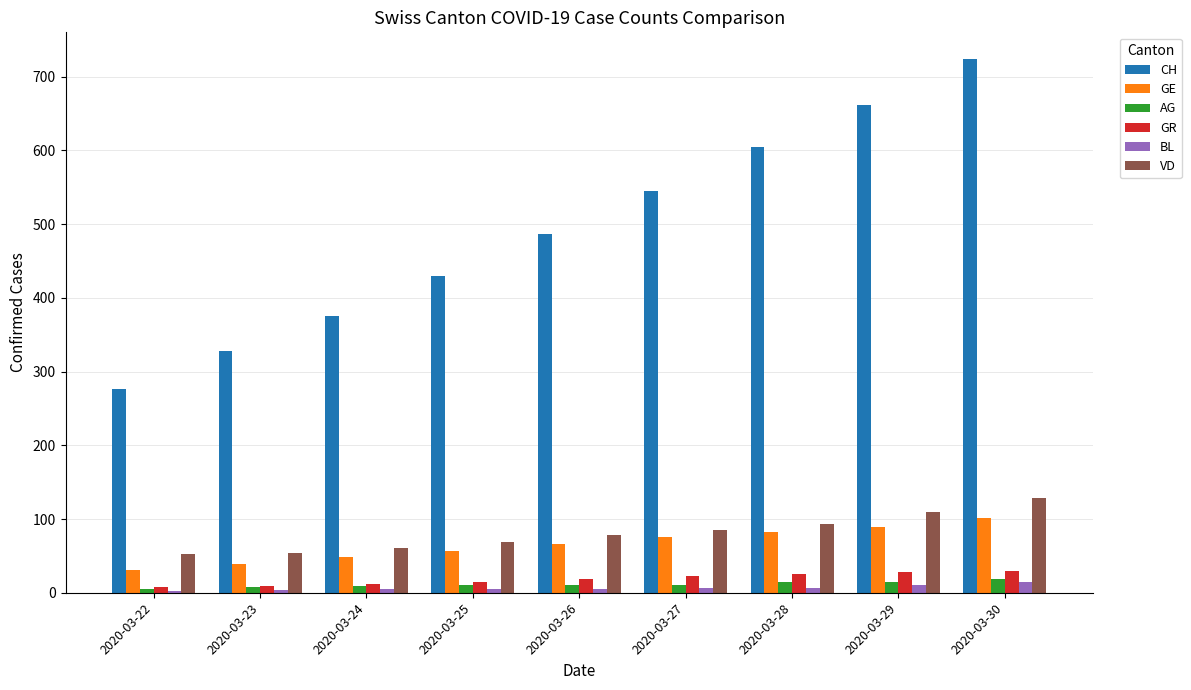

Read the GR value at 2020-03-22, to the nearest 5.

10